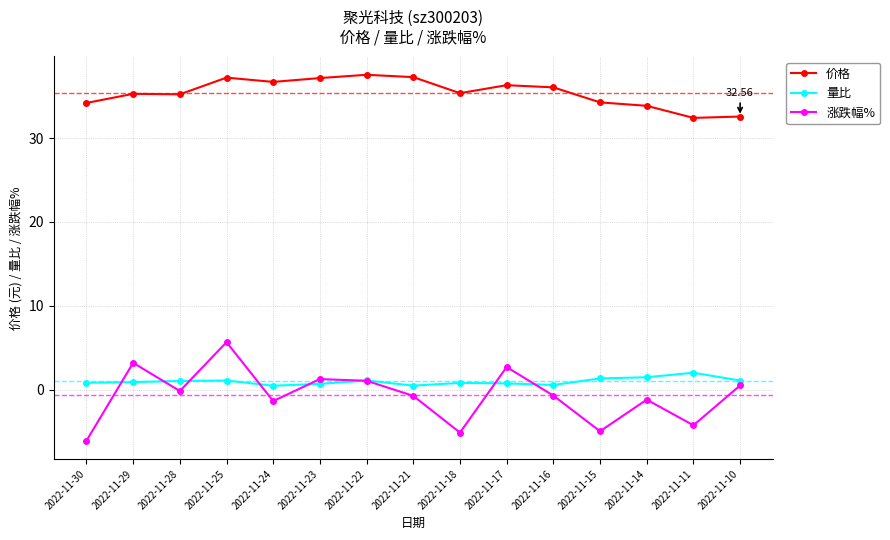

The value of 涨跌幅% at 2022-11-25 is 8.4. True or false?

False